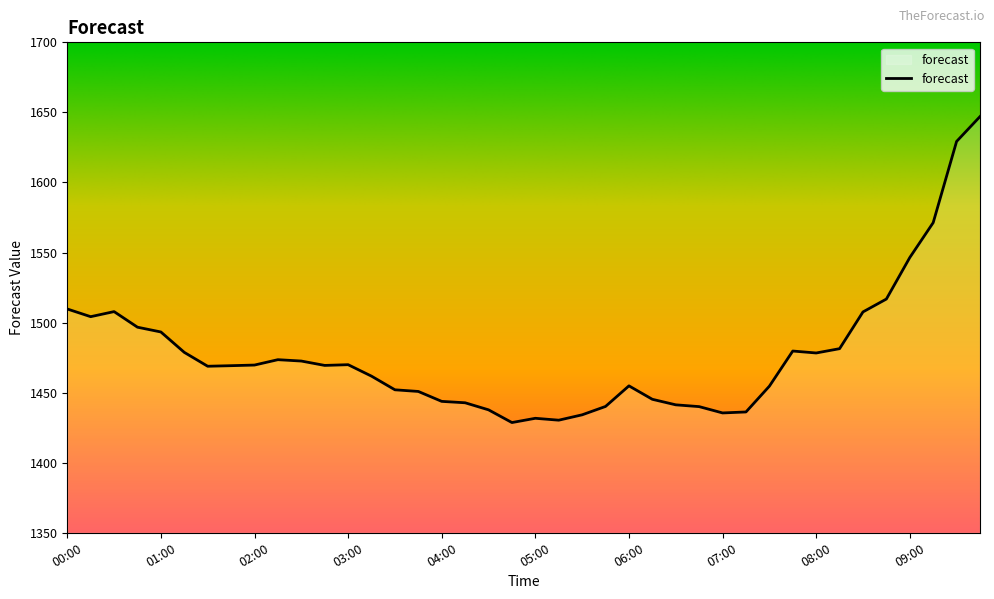

What is the difference between the maximum and minimum values?

218.4